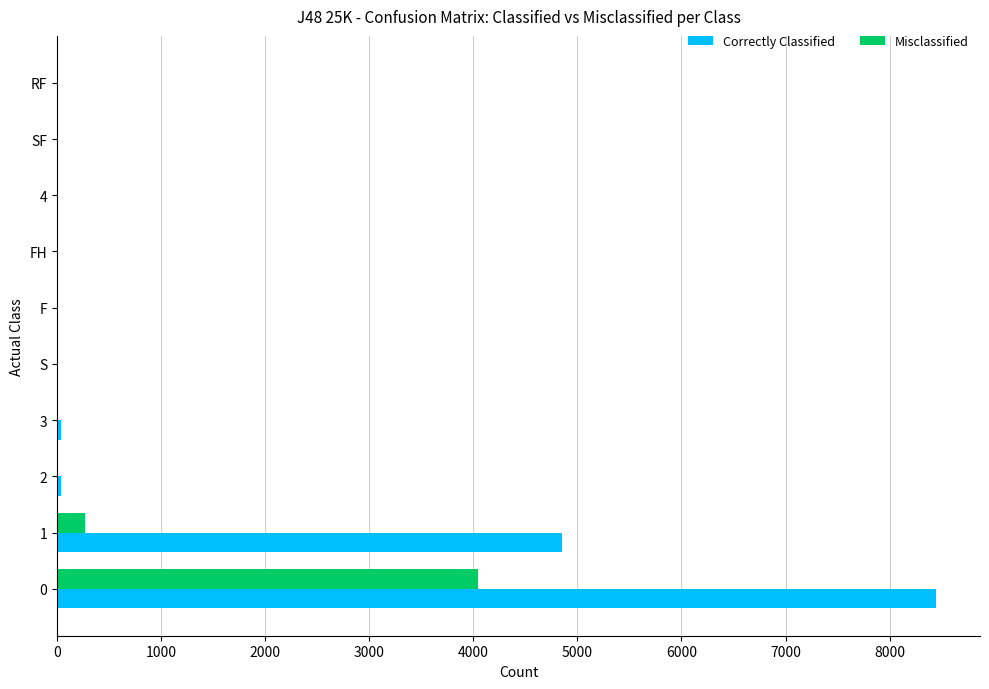

What is the maximum value shown in the chart?

8446